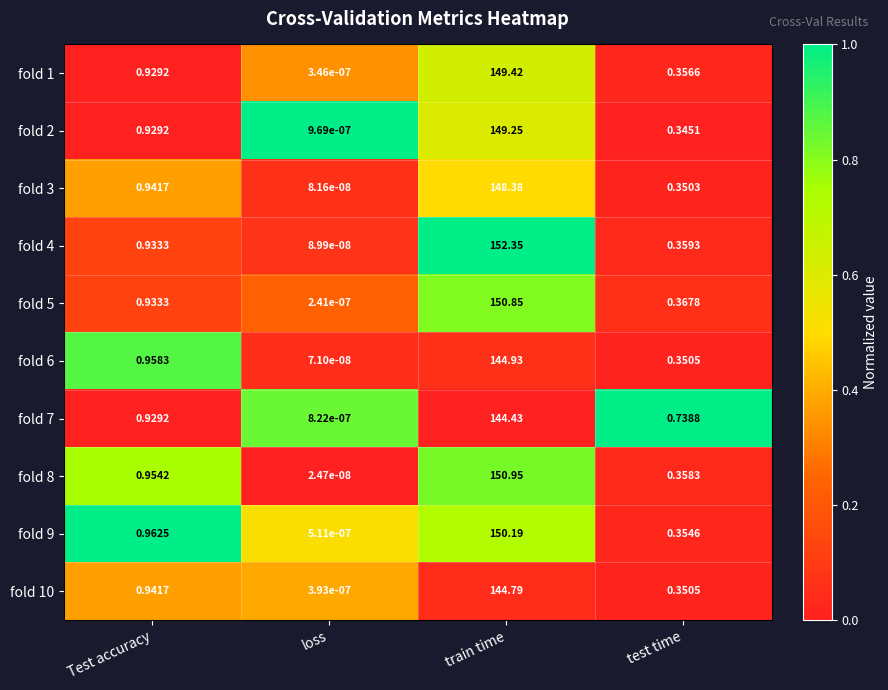

Is the value of fold 10 at Test accuracy greater than the value of fold 8 at Test accuracy?

No